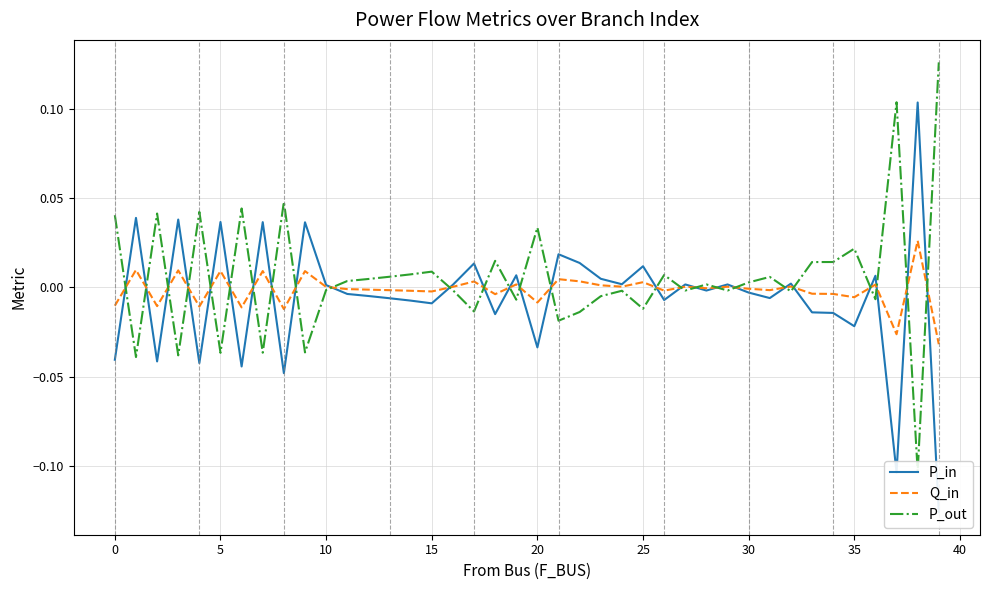

At which label does P_in reach its peak?

38